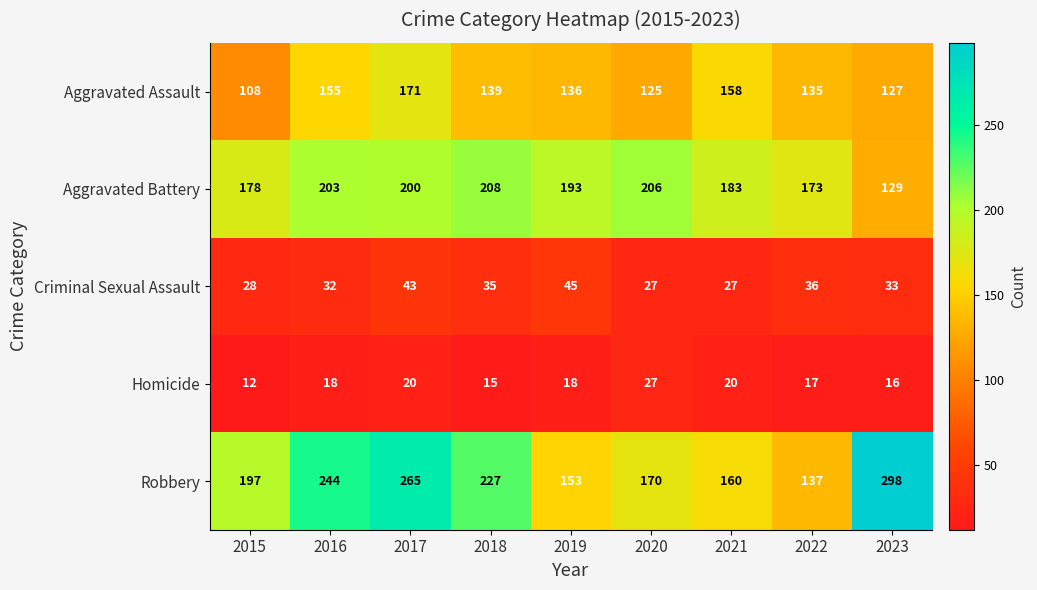

What is the approximate value of Criminal Sexual Assault at 2017?

43